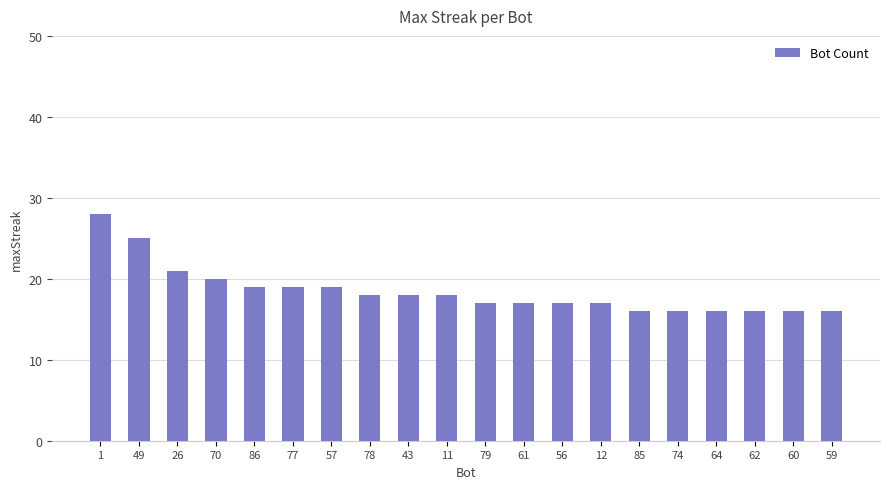

What is the difference between the maximum and second lowest values?

12